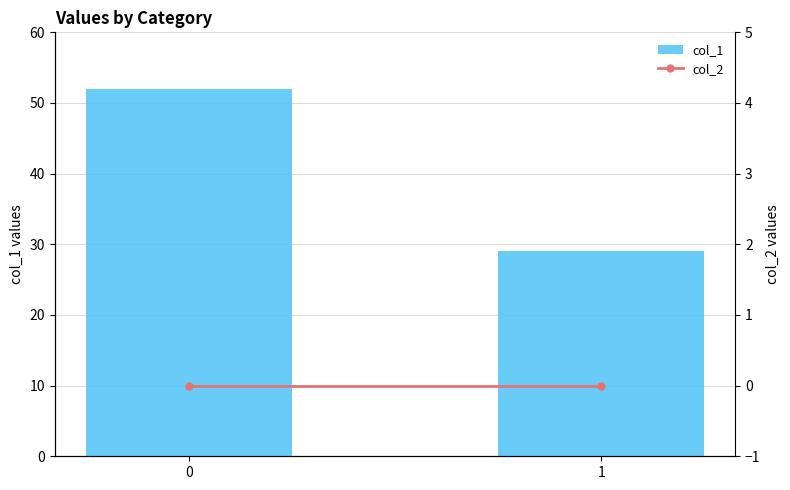

What is the sum of the col_1 values at 1 and 0?

81